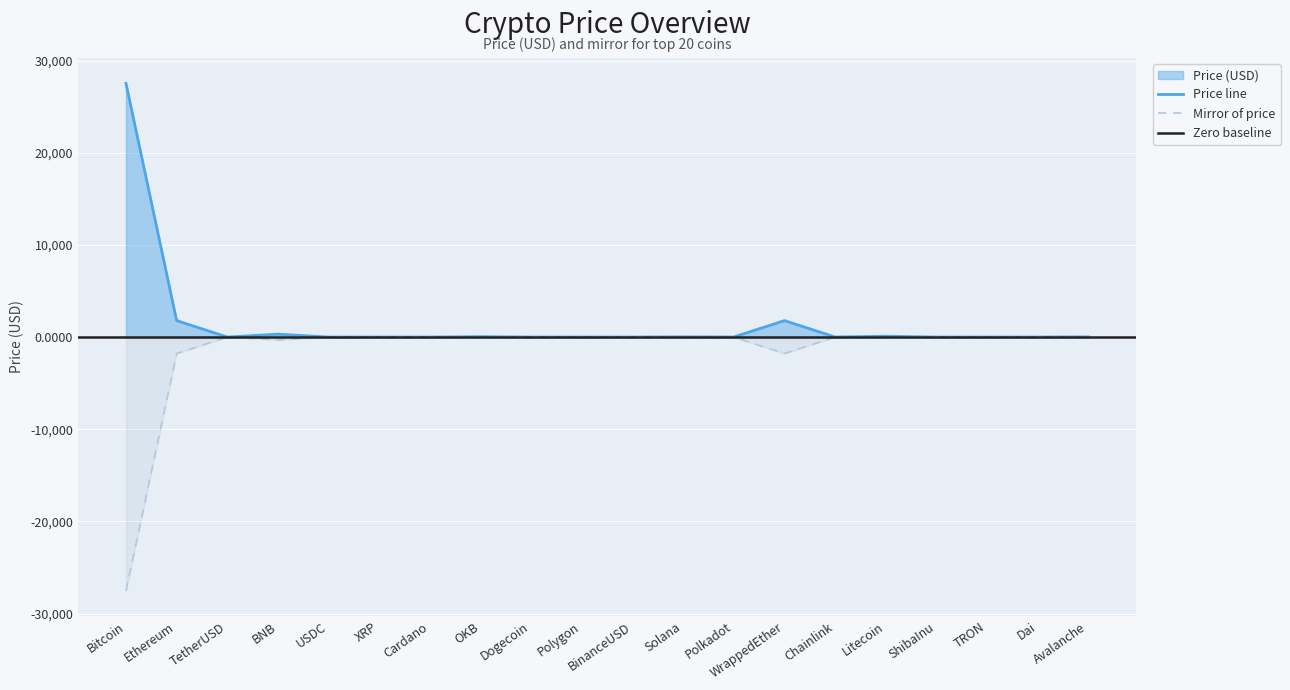

Which has a higher value, Dogecoin or Polkadot?

Polkadot